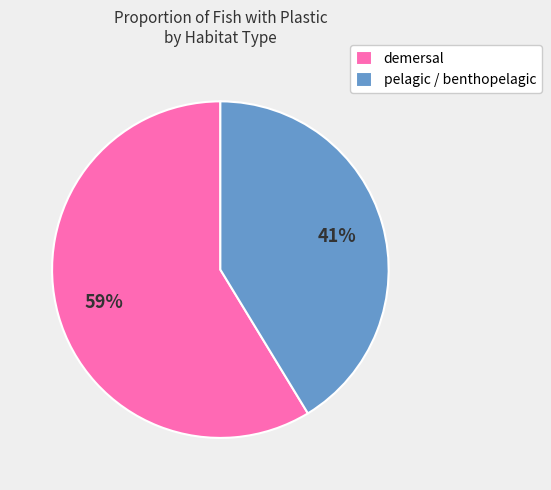

To the nearest percent, what is the average slice percentage?

50%